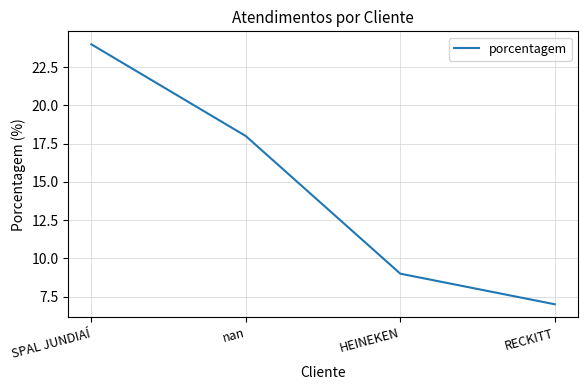

True or false: there are more than 0 points higher than both neighbors.

False